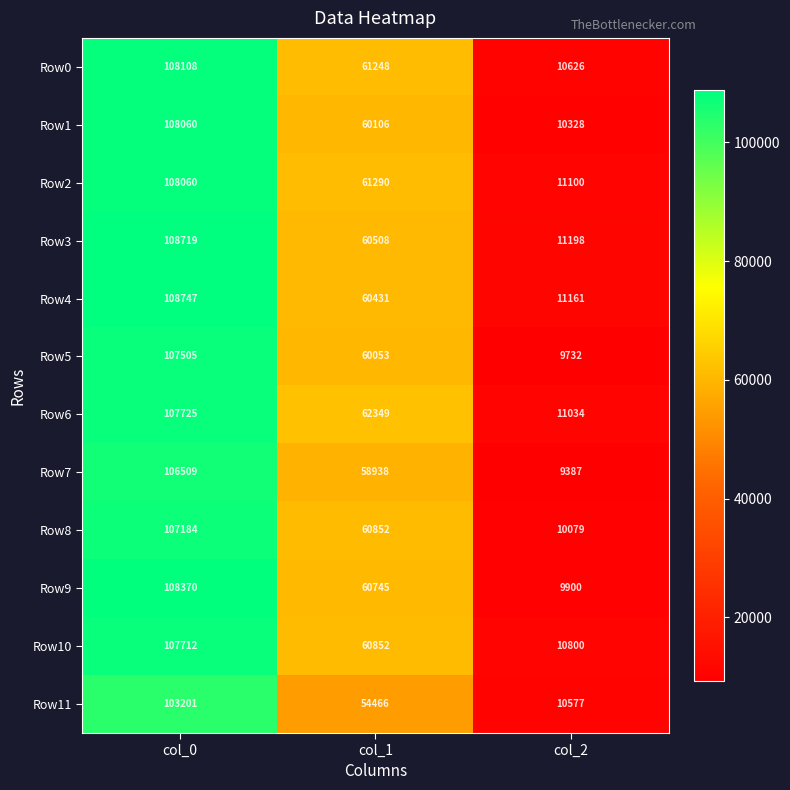

What is the difference between the maximum and minimum values in the Row6 series?

96691